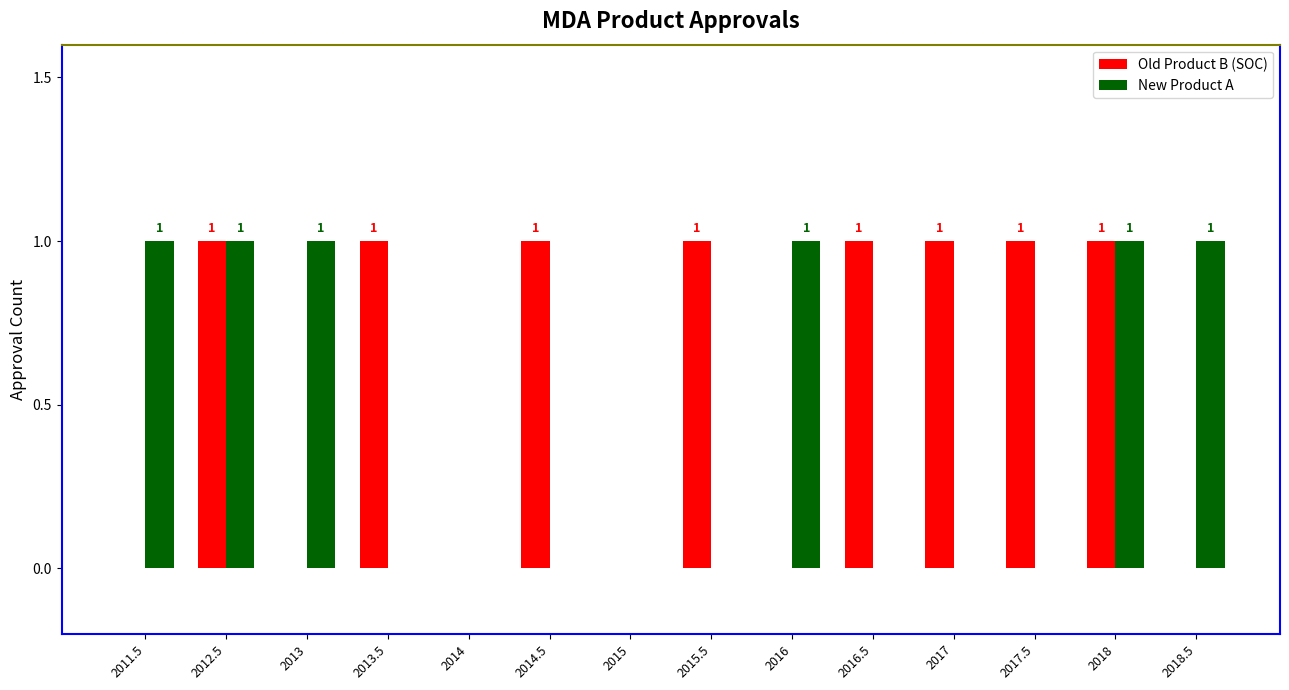

How many data points does each series have?

14